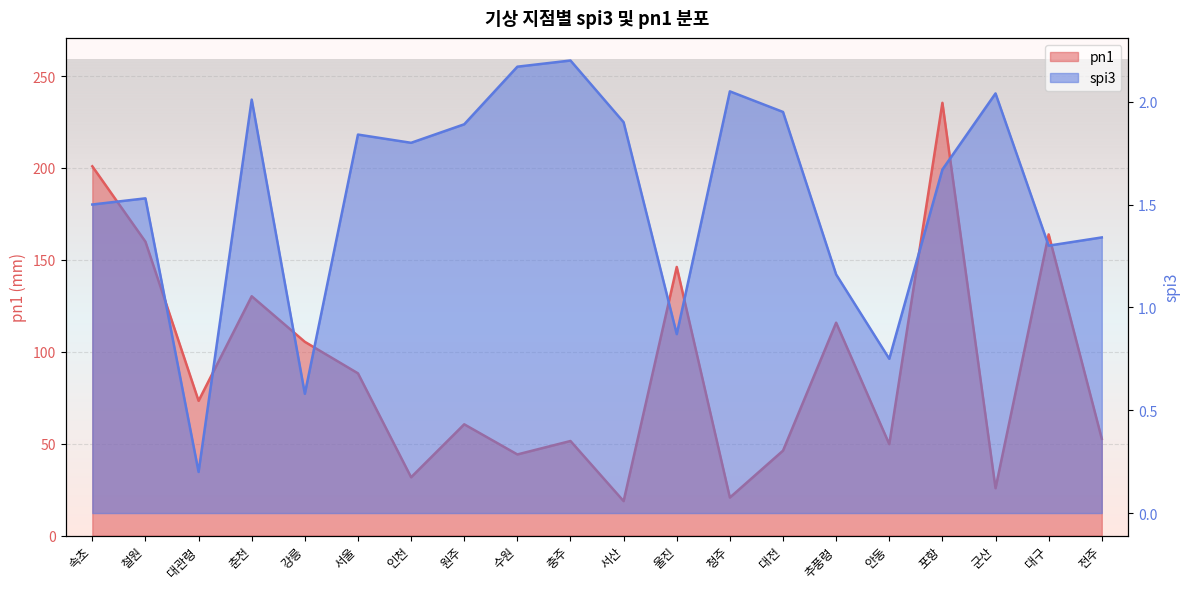

List the series in order of their peak value, highest first.

pn1, spi3